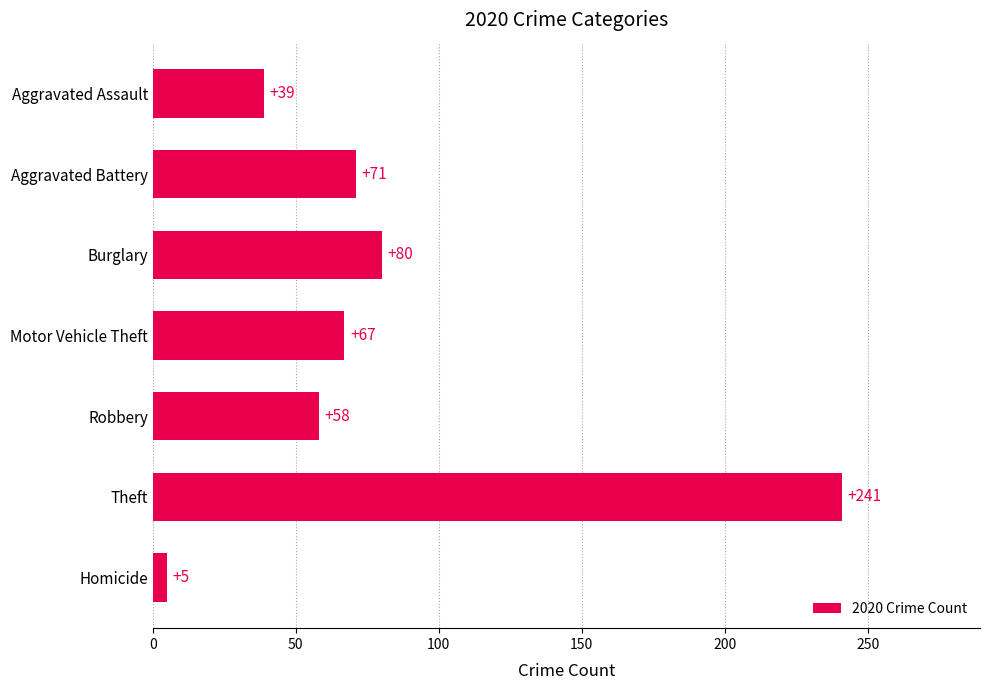

What value does the data have at Aggravated Battery?

71